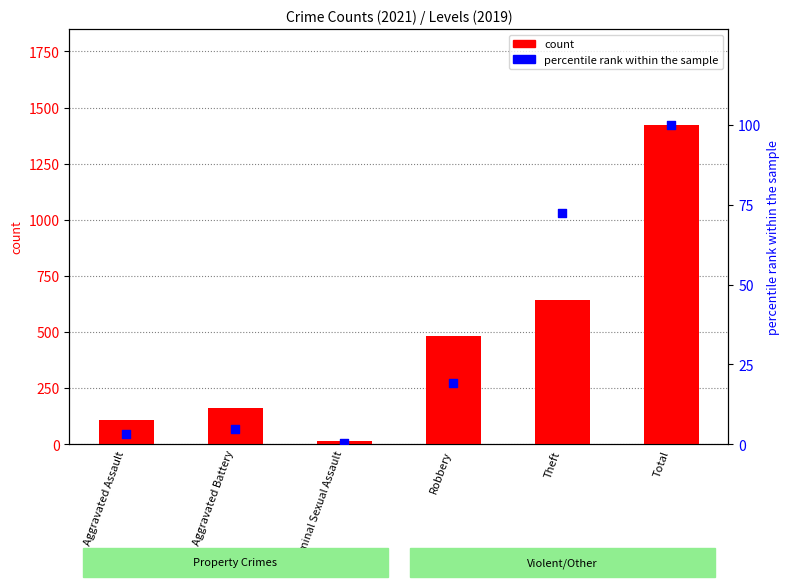

What is the total value across all series at Aggravated Battery?

167.8